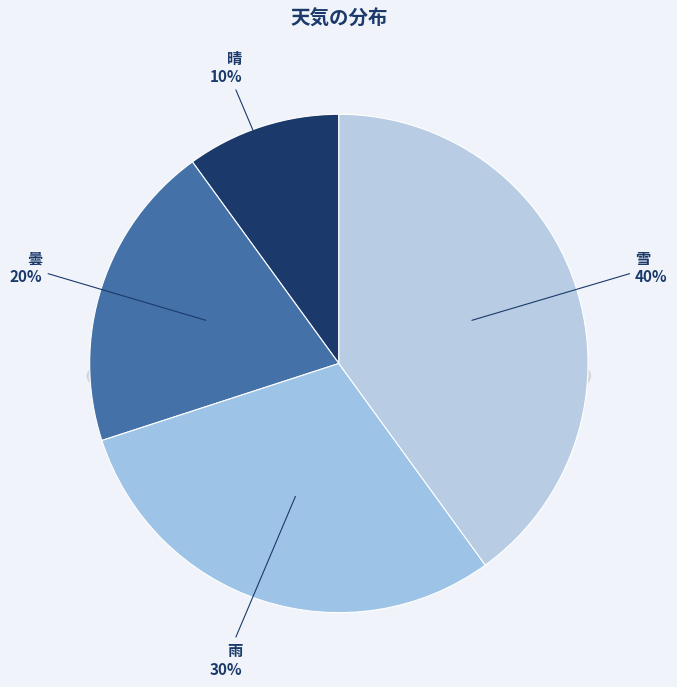

To the nearest percent, what is the difference between the 雪 and 晴 slice percentages?

30%